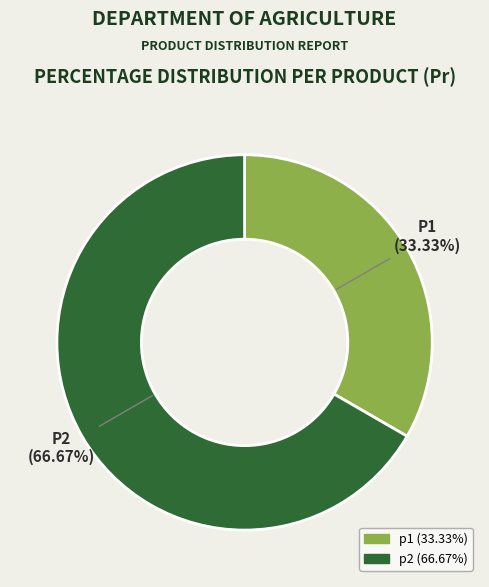

What is the ratio of the value at p1 to the value at p2?

0.5